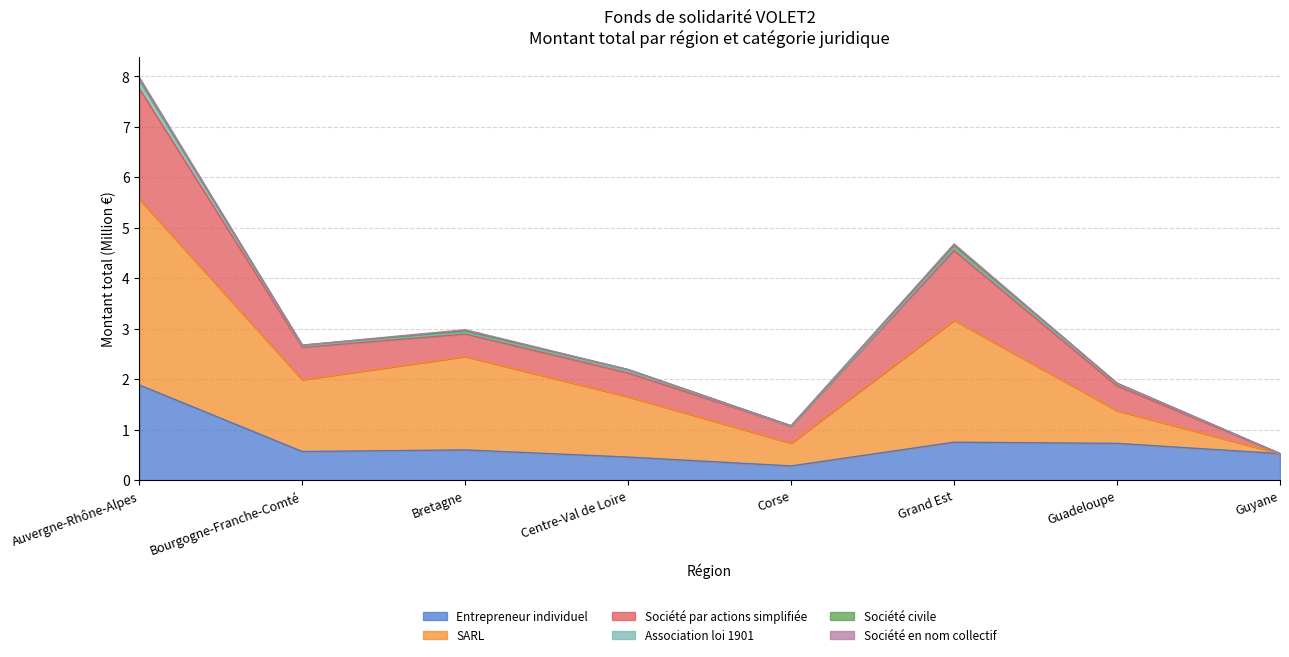

True or false: SARL has more than 2 points higher than both neighbors.

False